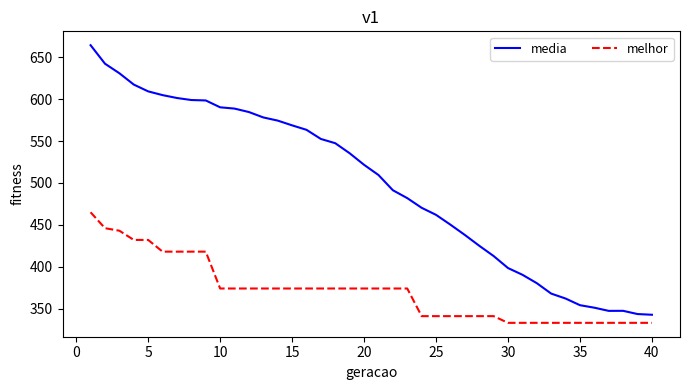

Which series has the largest total across all categories?

media